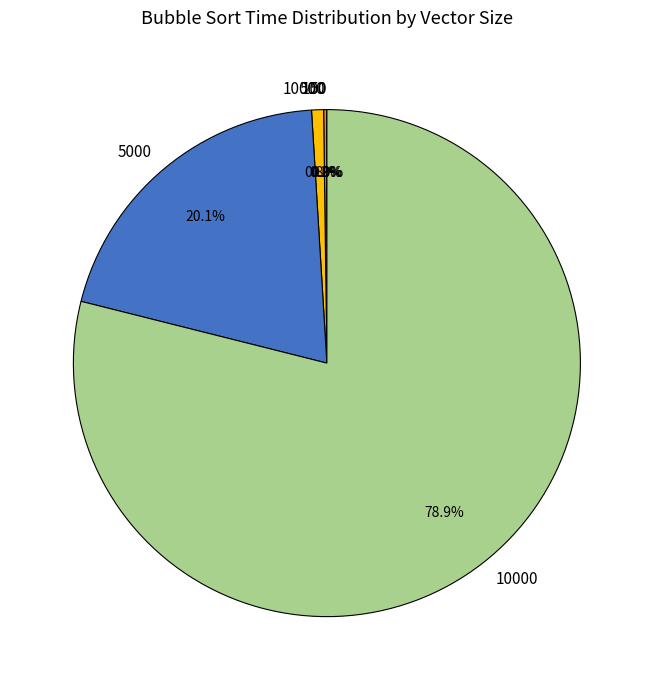

To the nearest percent, what is the average slice percentage?

17%